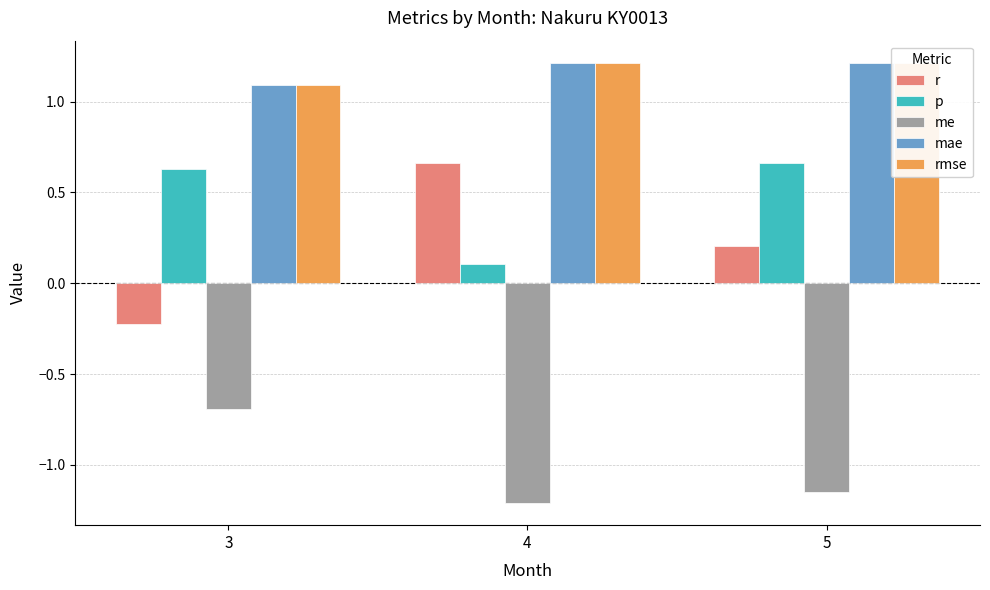

Which series has the widest spread of values?

r